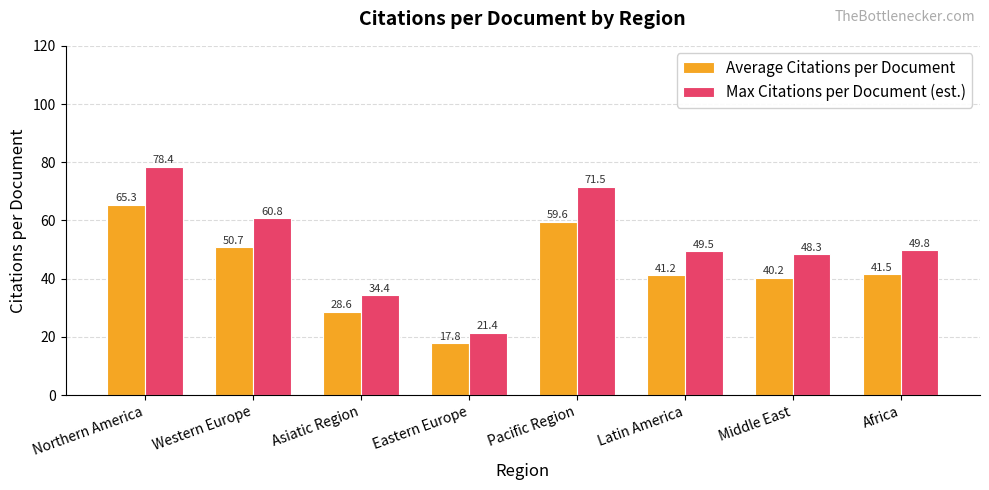

What position from the right is Northern America?

8